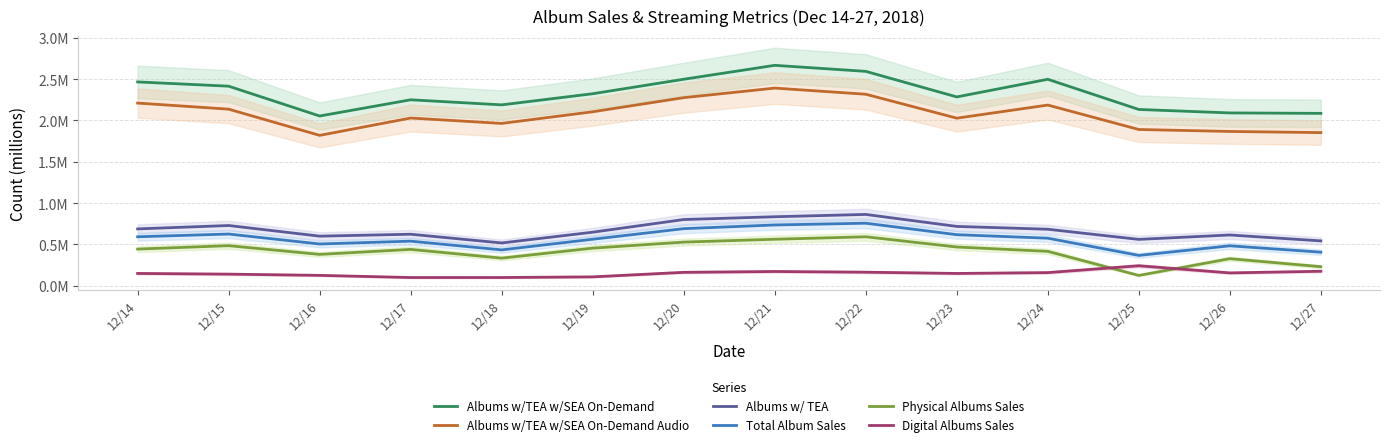

What are all the series names shown in the legend?

Albums w/TEA w/SEA On-Demand, Albums w/TEA w/SEA On-Demand Audio, Albums w/ TEA, Total Album Sales, Physical Albums Sales, Digital Albums Sales